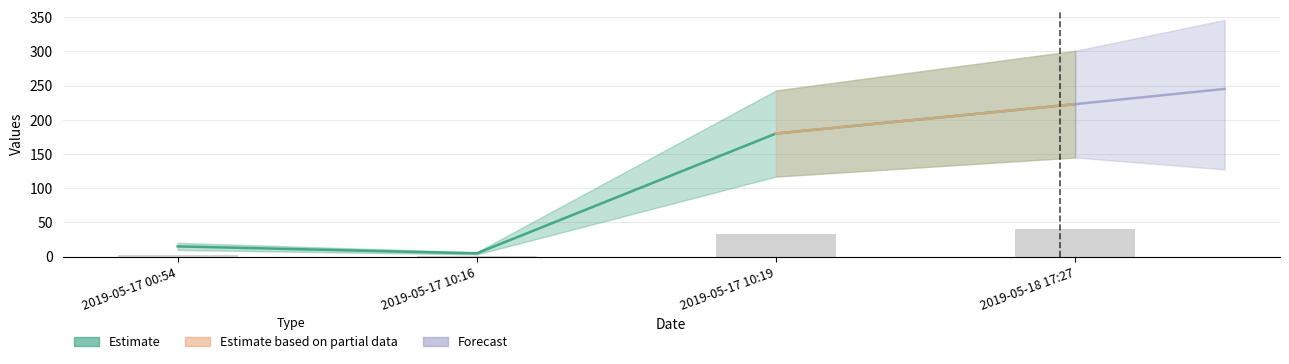

True or false: the data shows 50.4 at 2019-05-17 10:19.

False